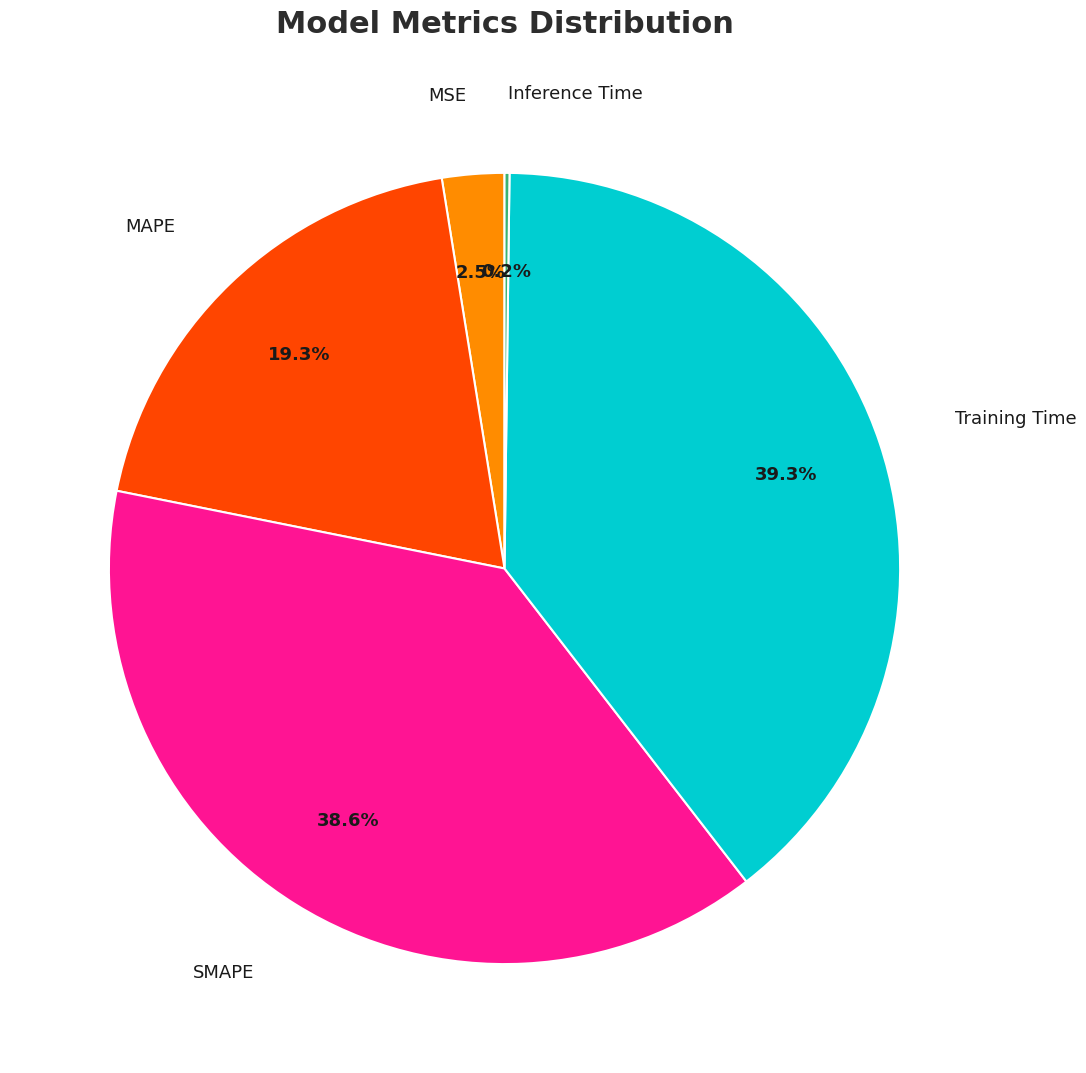

Is there any slice that represents more than half of the pie?

No